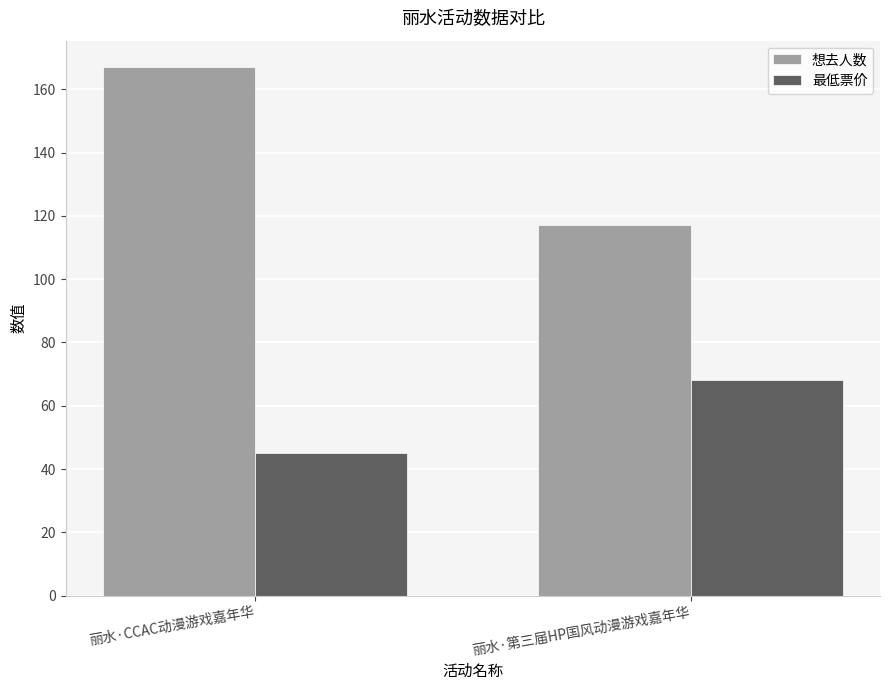

The value of 最低票价 at 丽水·第三届HP国风动漫游戏嘉年华 is 103. True or false?

False